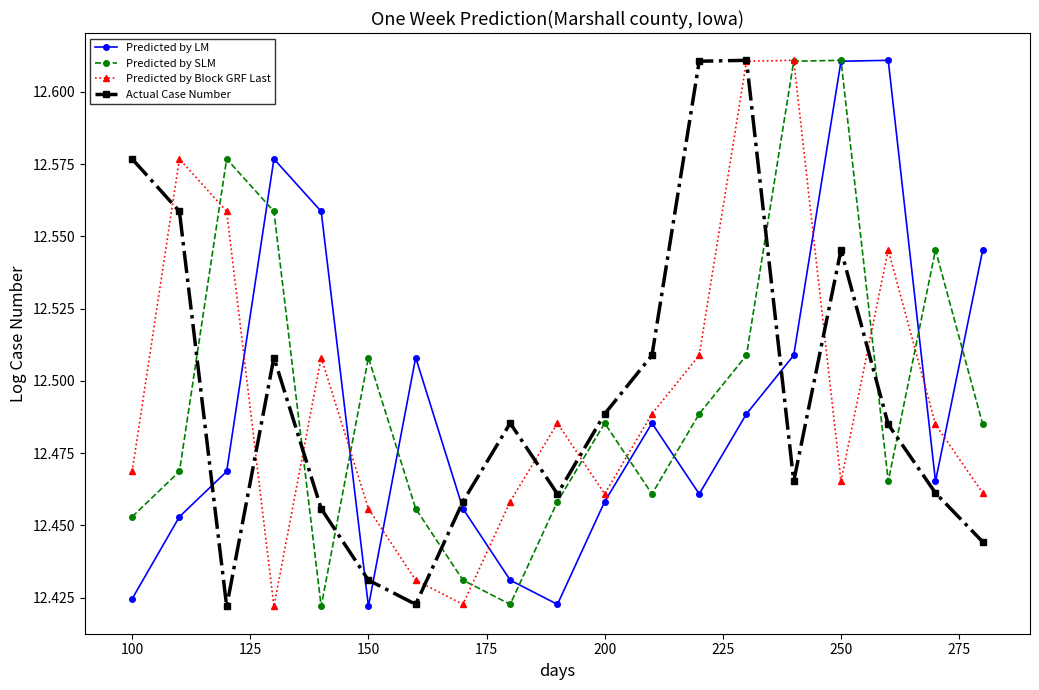

What is the difference between the second highest and second lowest values in the Predicted by Block GRF Last series?

0.2